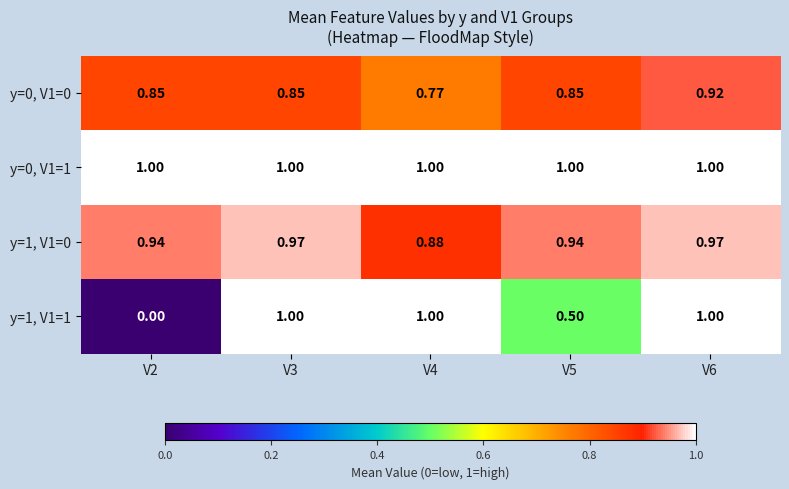

Is the value of y=1, V1=0 at V3 greater than the value of y=0, V1=0 at V2?

Yes